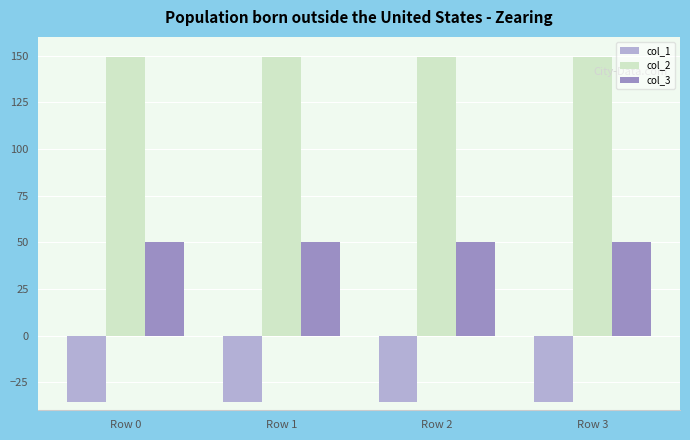

What is the spread (max minus min) of values at Row 3?

184.5